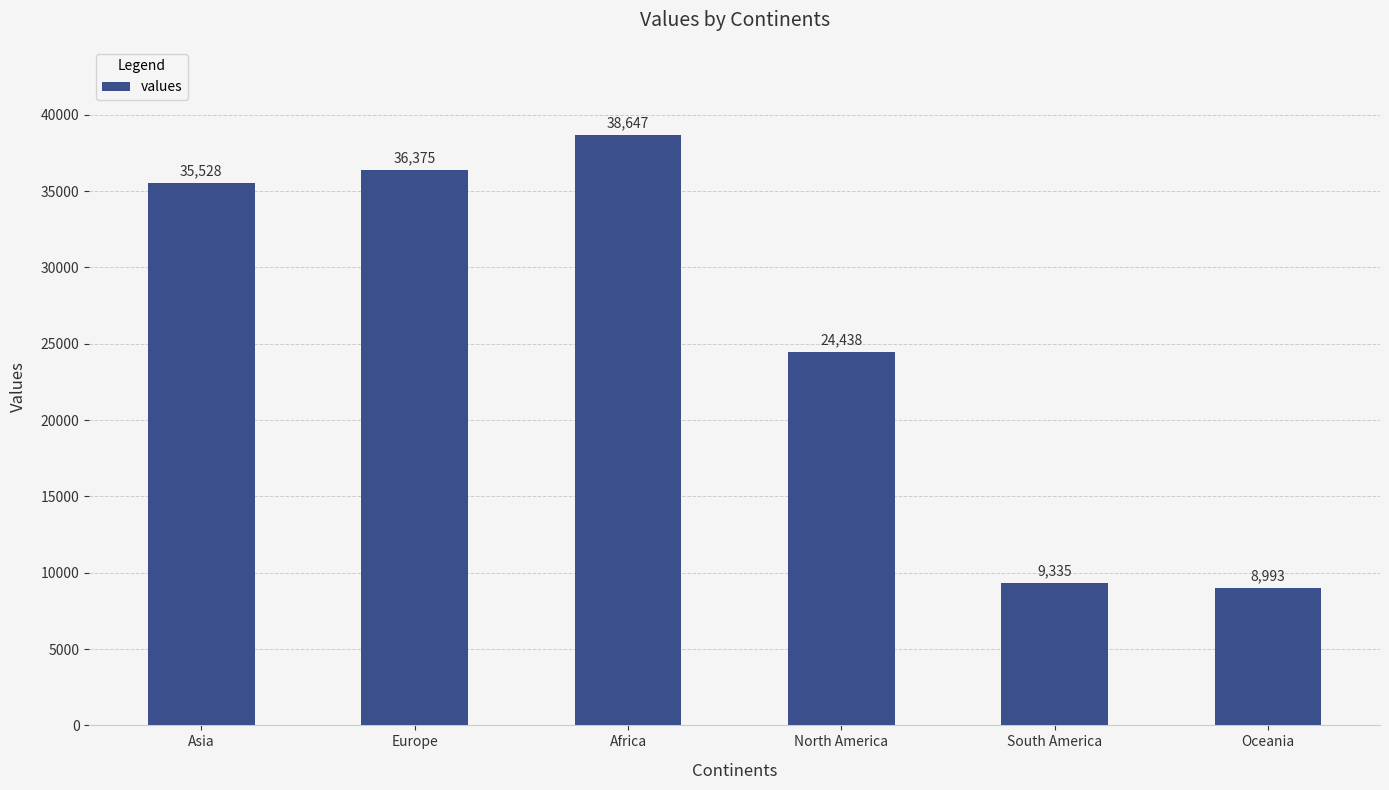

Count the number of categories in the chart.

6